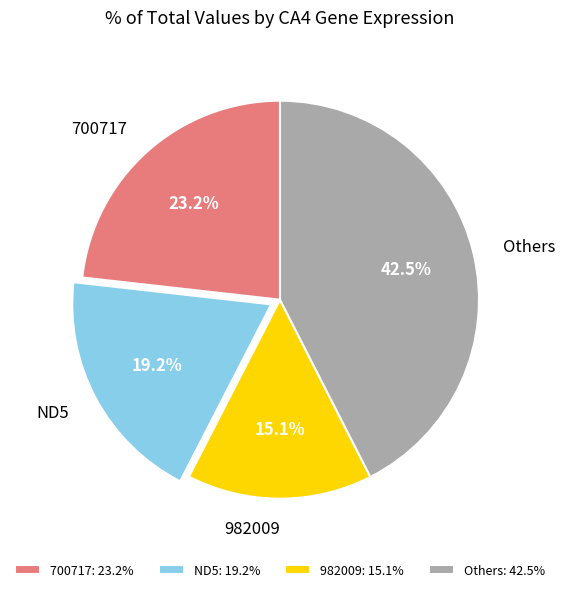

Between Others and 700717, which is larger?

Others